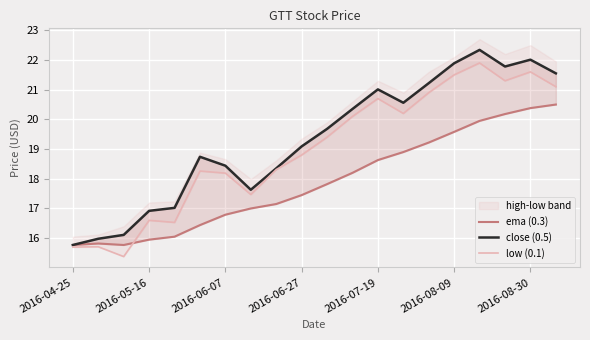

What is the maximum value for close (0.5)?

22.3